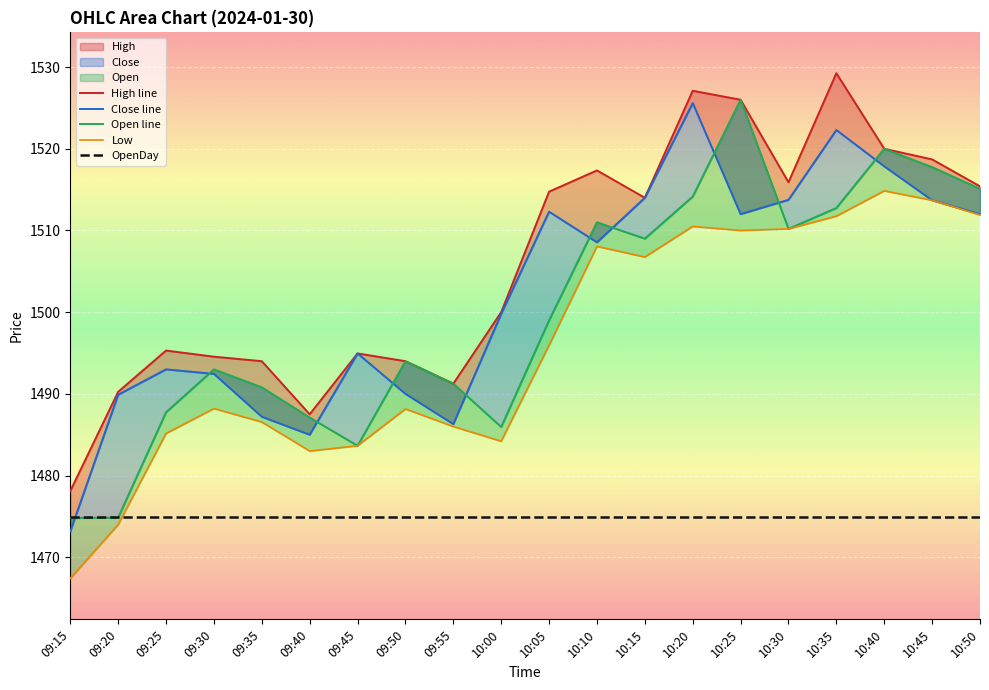

Which category has the lowest value in the Open line series?

09:15